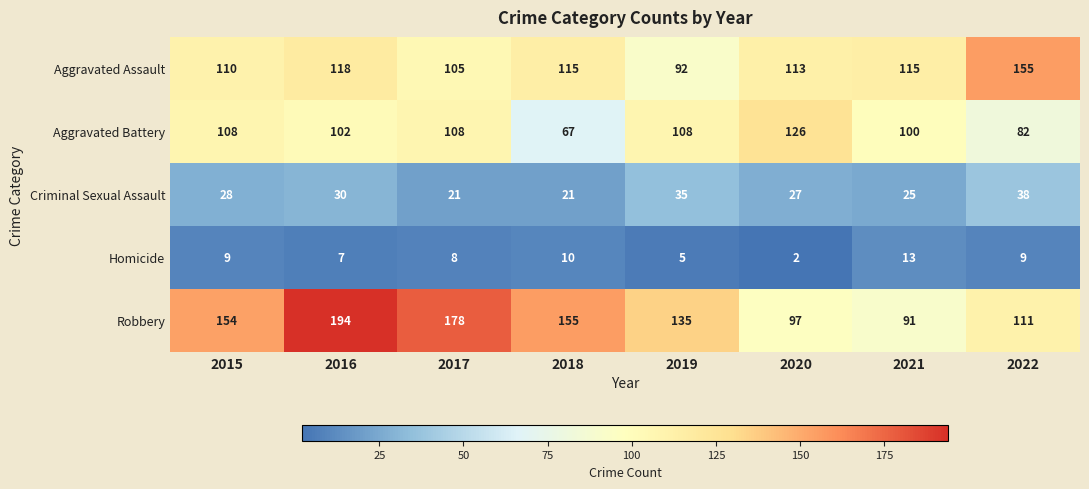

Which series has the widest spread of values?

Robbery